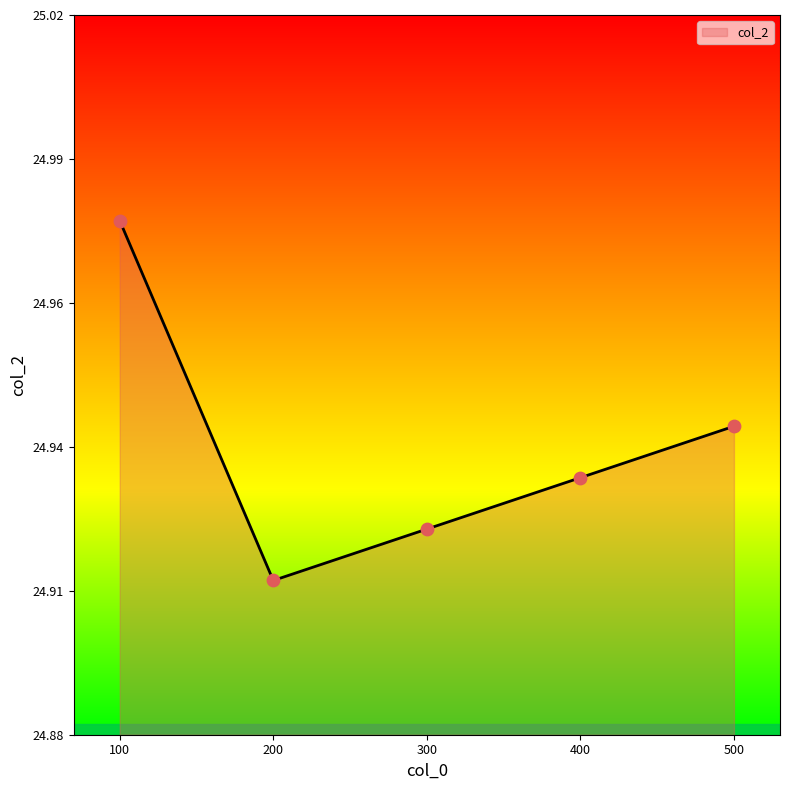

Which has a higher value, 400 or 300?

400